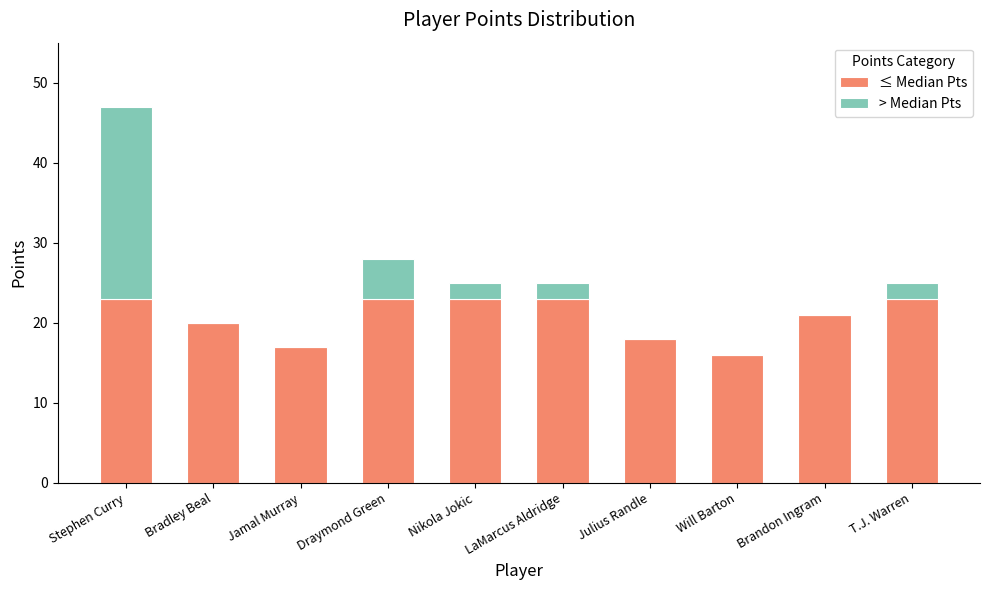

Count the number of data series in this chart.

2